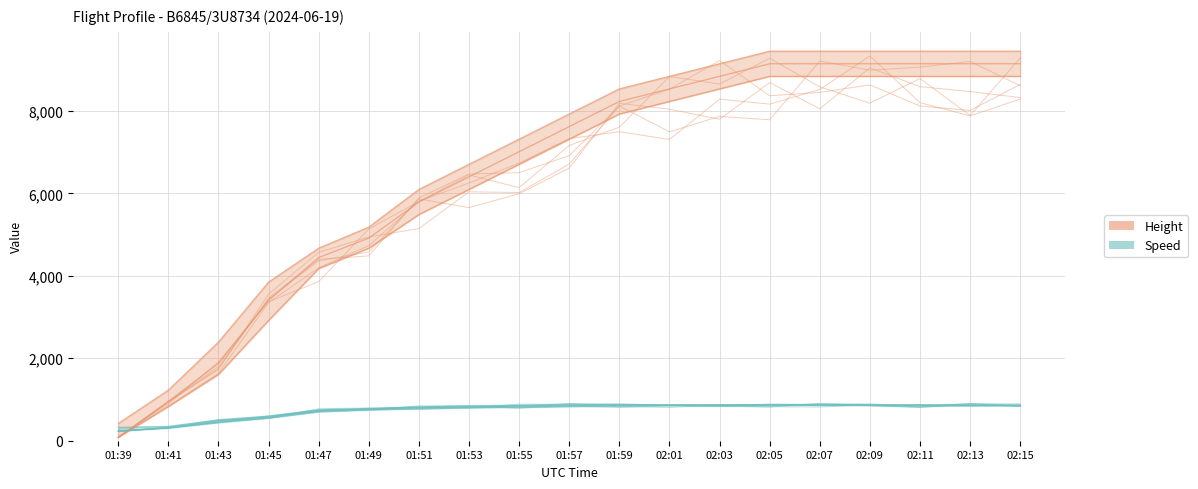

At how many categories does at least one series exceed 3614?

16